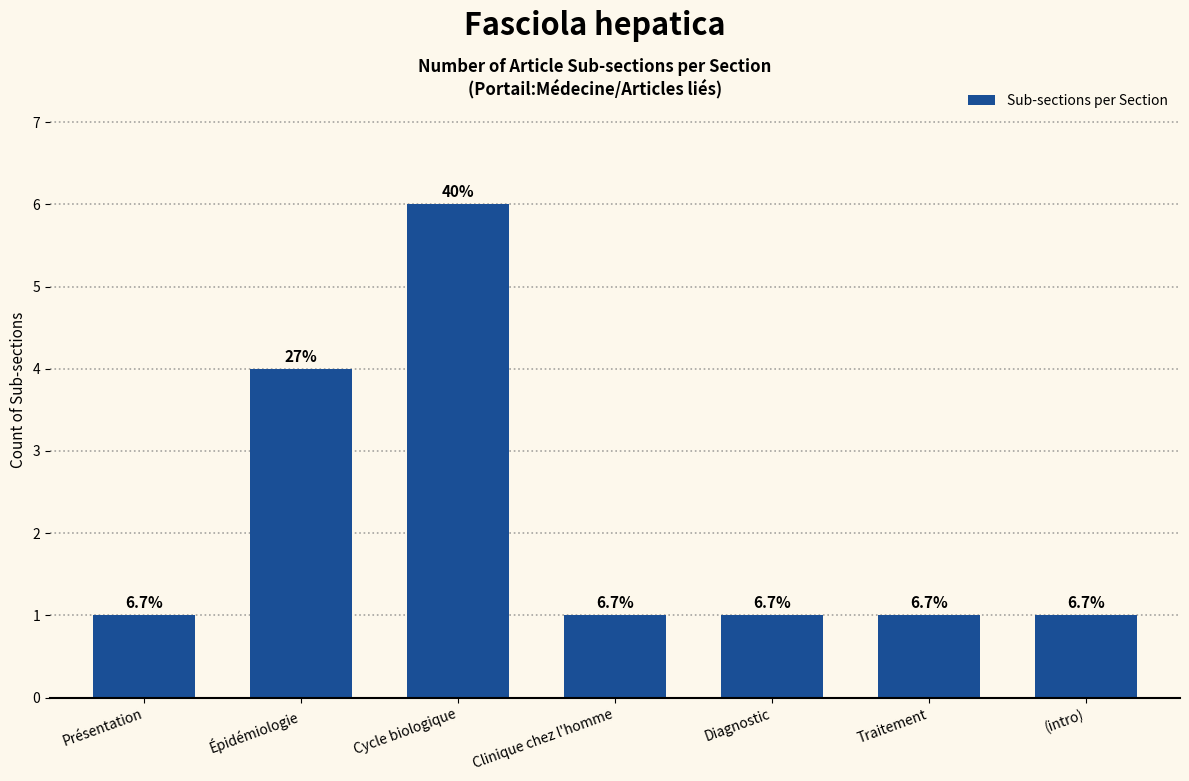

How many bars are there in total?

7